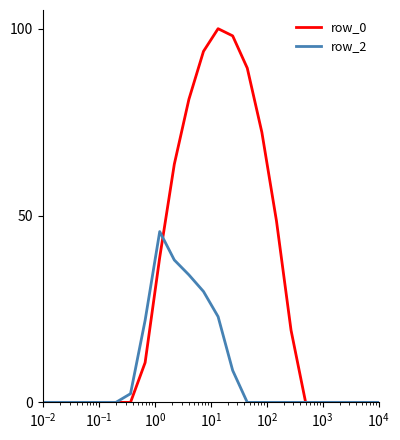

List the series in order of their overall mean, lowest first.

row_2, row_0